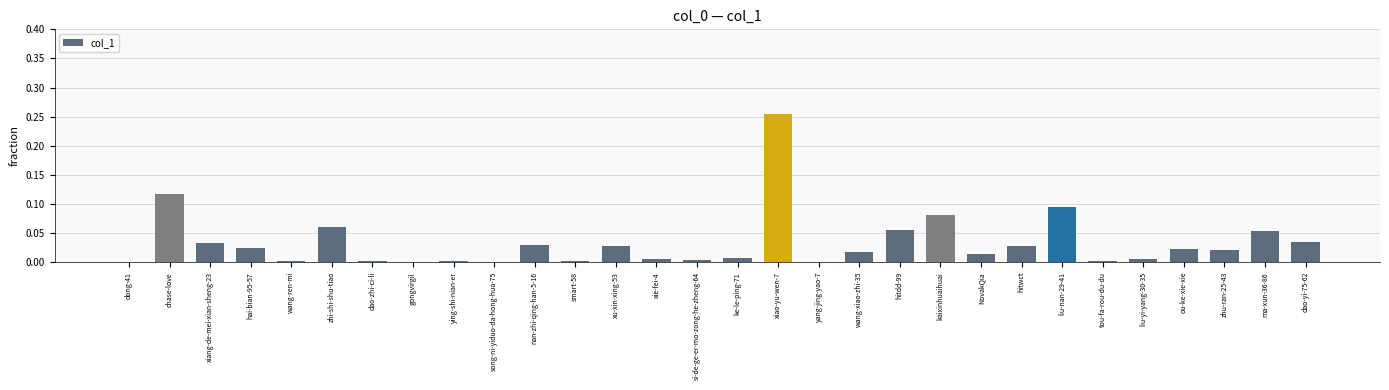

Is it true that the value at liu-yi-yang-30-35 is 0.0?

True